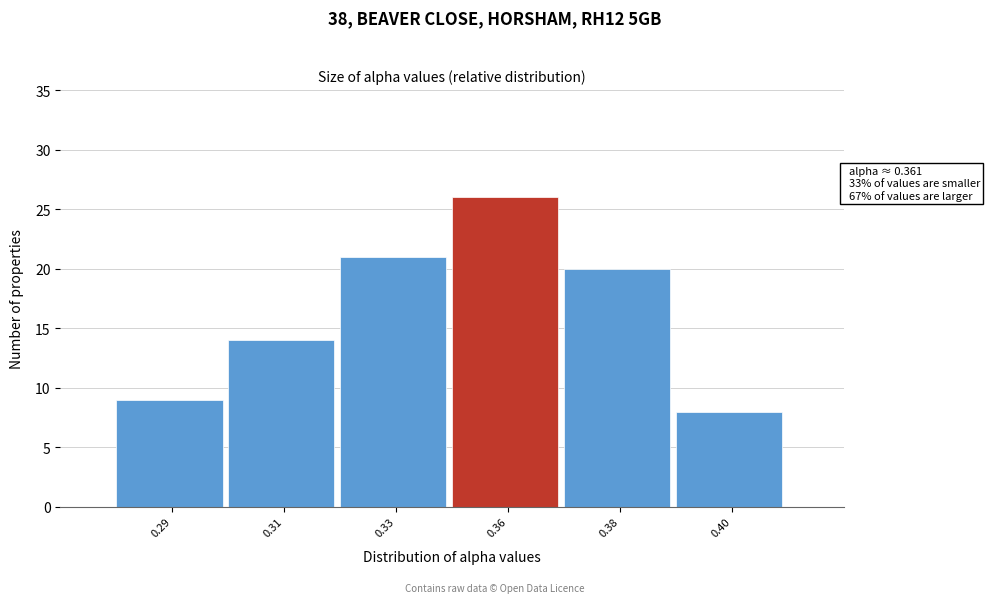

Reading right to left, what are all the values shown in this chart?

0.40=8	0.38=20	0.36=26	0.33=21	0.31=14	0.29=9